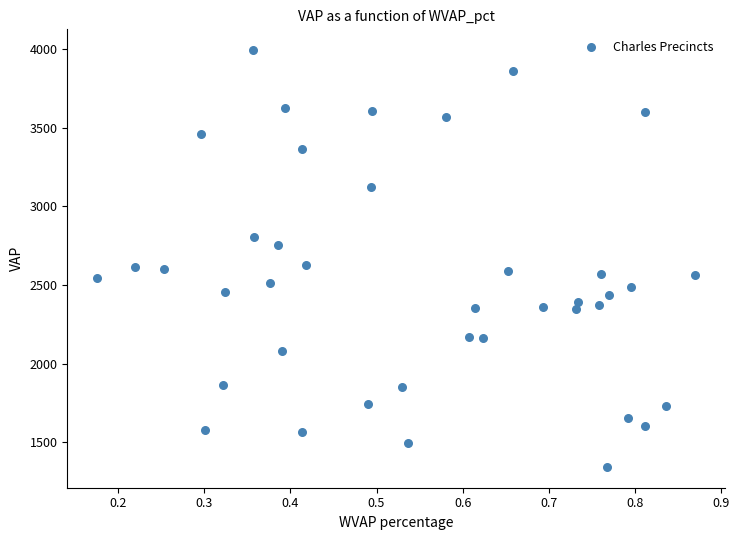

What is the range of Y values (max minus min)?

2647